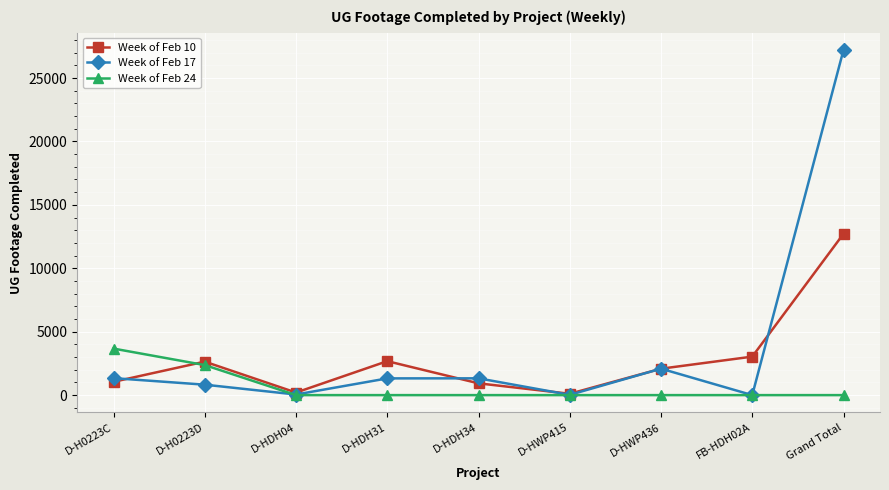

The Week of Feb 10 series shows 19874 at Grand Total. True or false?

False